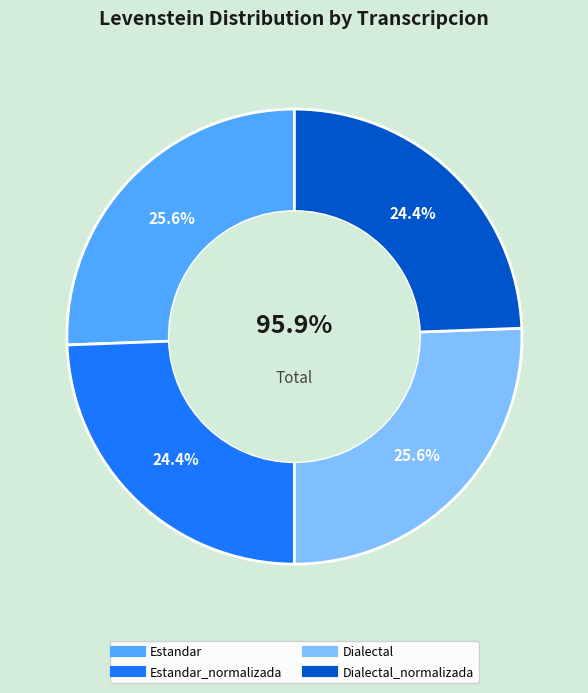

Rank the categories by value from highest to lowest.

Estandar, Dialectal, Estandar_normalizada, Dialectal_normalizada